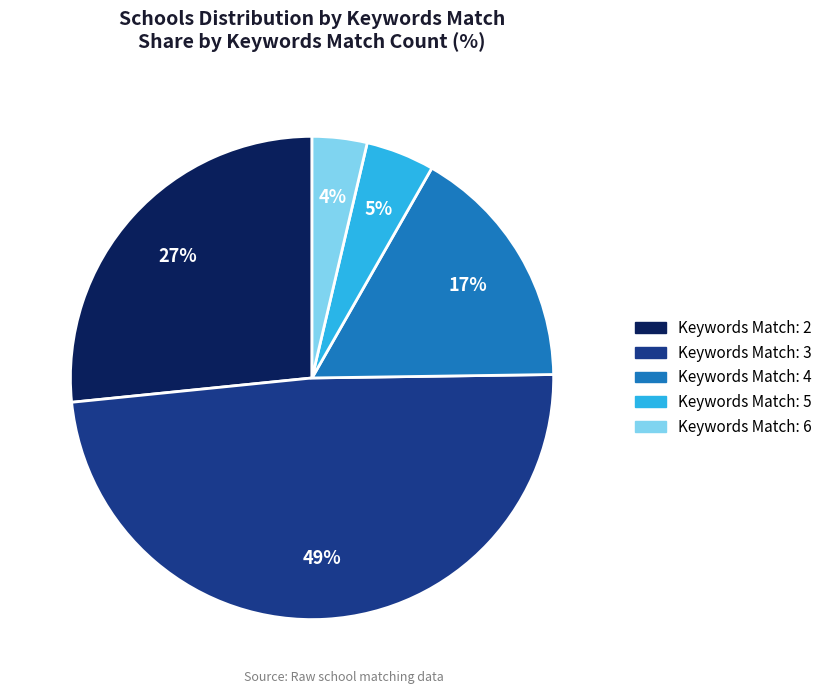

To the nearest percent, what is the average slice percentage?

20%